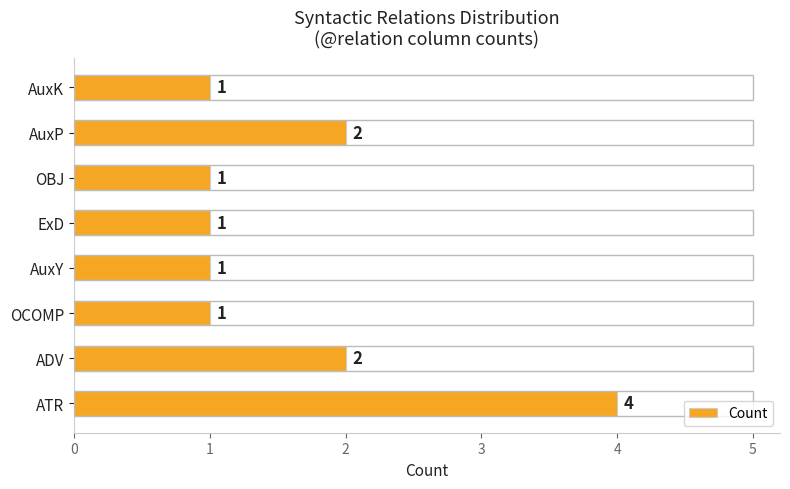

Between OBJ and ADV, which is larger?

ADV